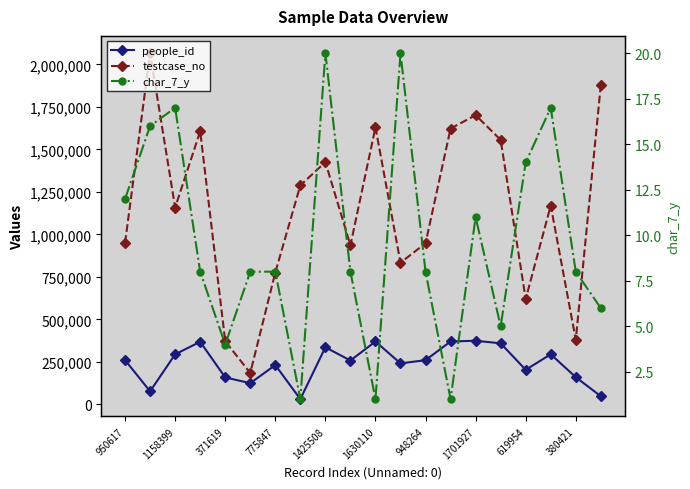

What is the value of the testcase_no point at the 12th from the left?

833663